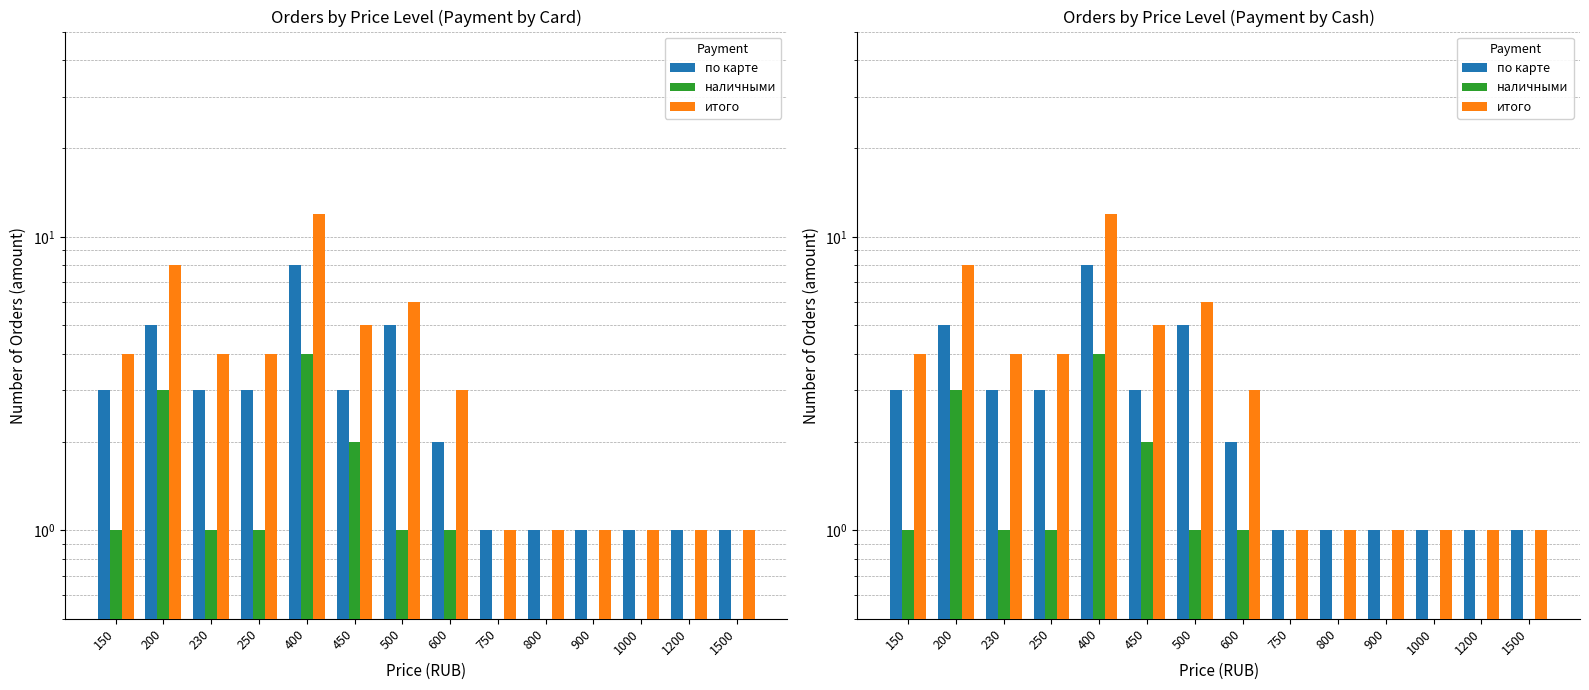

Which category has the lowest value across all series?

750